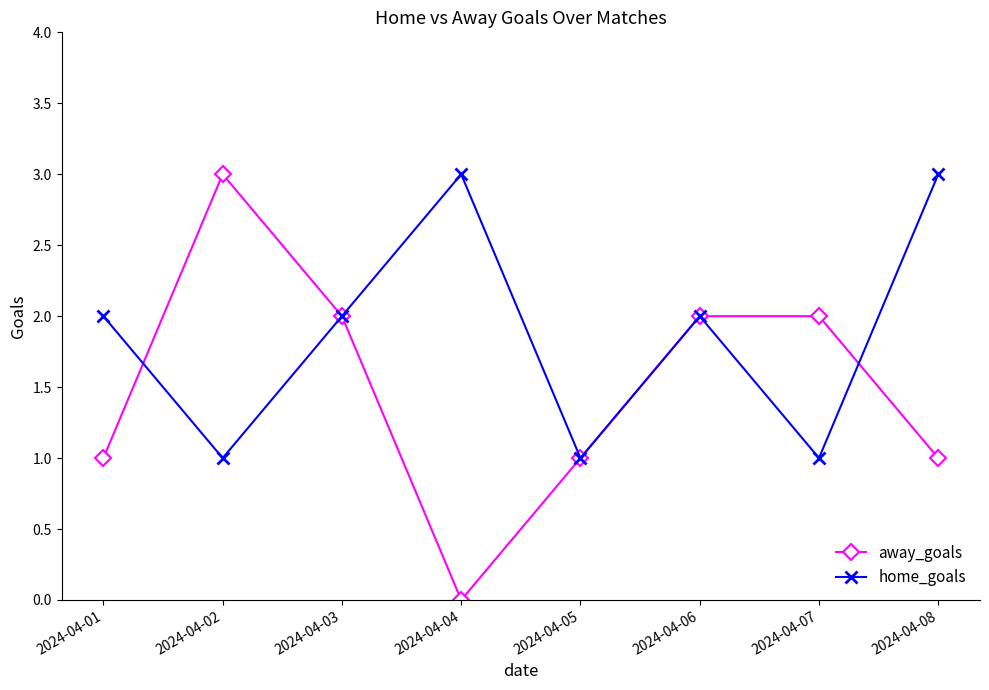

What is the difference between the maximum and minimum values in the home_goals series?

2